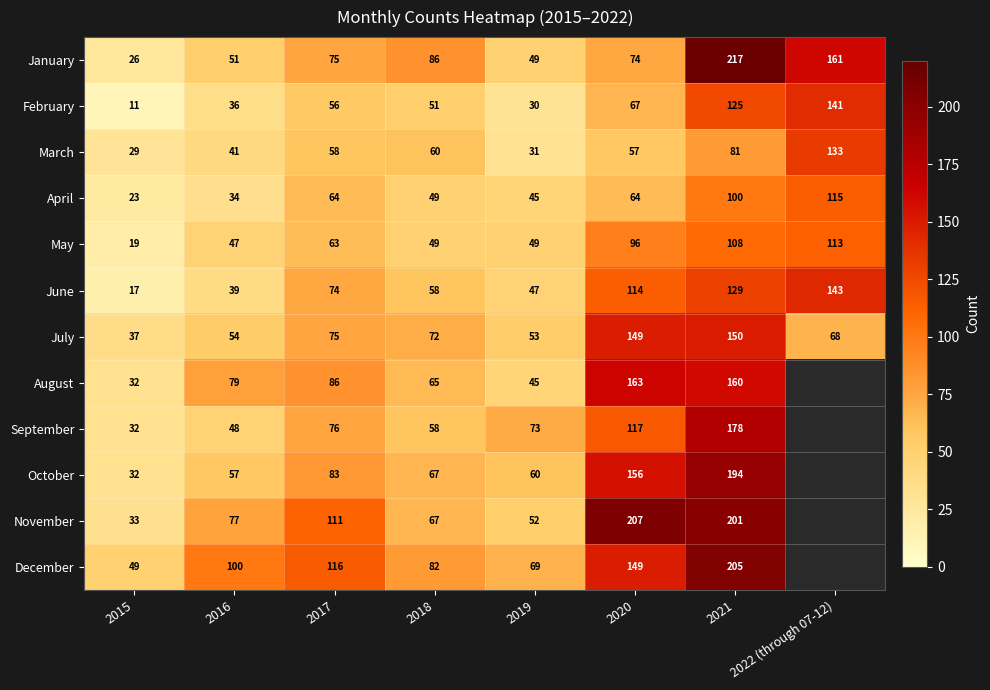

What is the total value across all series at 2015?

340